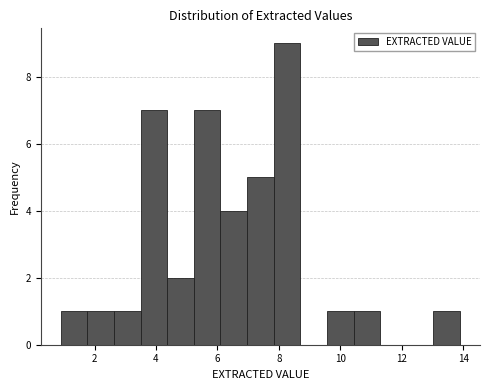

Reading left to right, list every bar in this chart as the range it spans on the x-axis followed by its height. Neither the bar edges nor the heights are printed on the chart, so give them approximately, as read against the axes.

1.0 to 1.8: 1
1.8 to 2.6: 1
2.6 to 3.6: 1
3.6 to 4.4: 7
4.4 to 5.2: 2
5.2 to 6.2: 7
6.2 to 7.0: 4
7.0 to 7.8: 5
7.8 to 8.8: 9
8.8 to 9.6: 0
9.6 to 10.4: 1
10.4 to 11.4: 1
11.4 to 12.2: 0
12.2 to 13.0: 0
13.0 to 14.0: 1